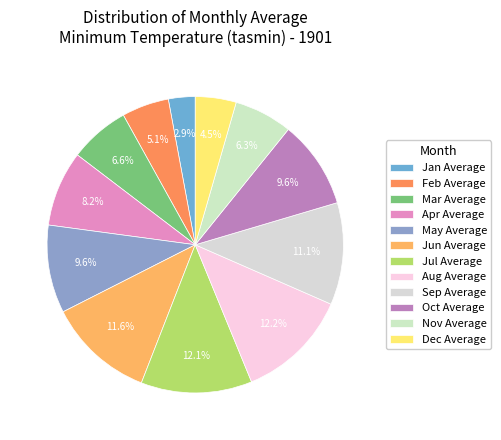

How many segments does this pie chart have?

12